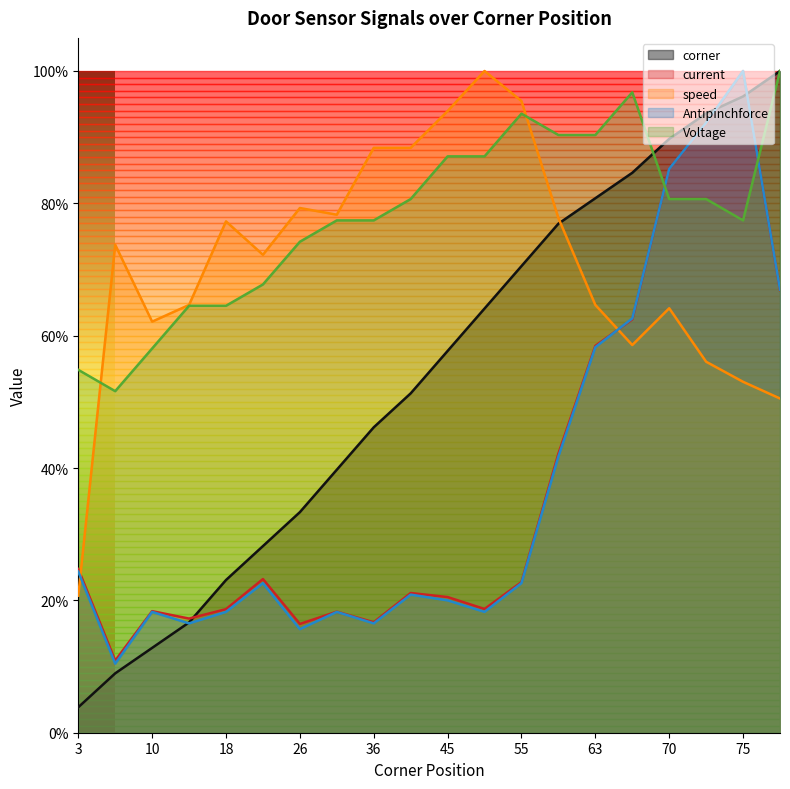

List the labels in order of Voltage value, smallest first.

7, 3, 10, 13, 18, 22, 26, 31, 36, 75, 40, 70, 73, 45, 50, 60, 63, 55, 66, 78